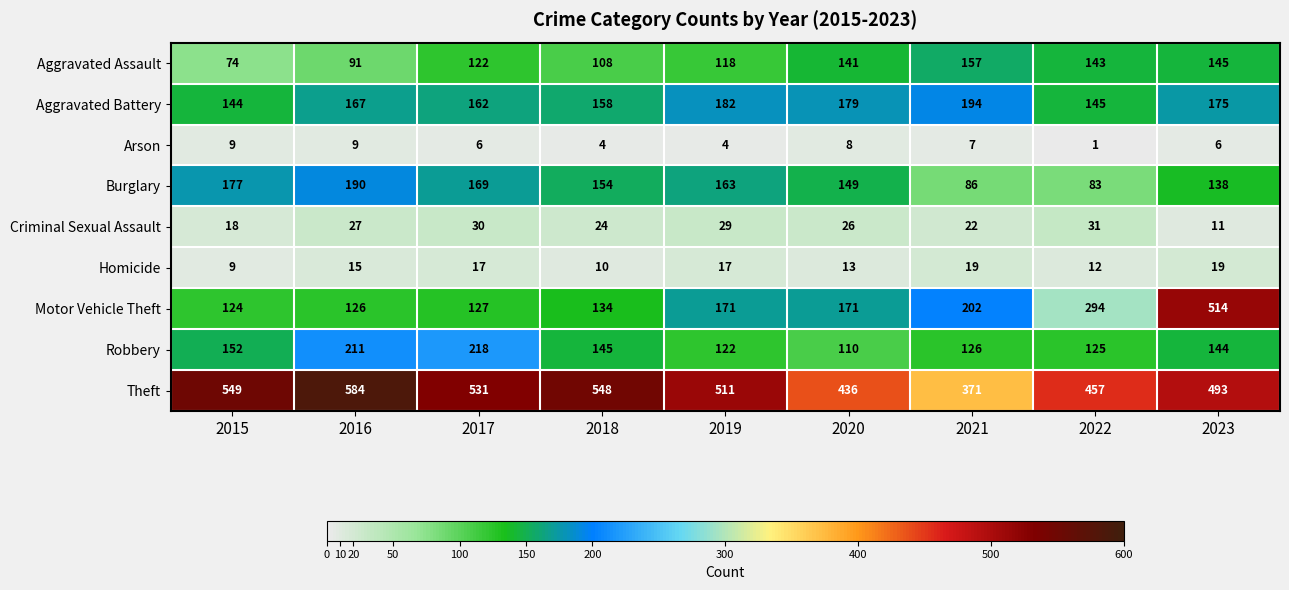

What is the approximate value of Robbery at 2021, to the nearest 5?

125